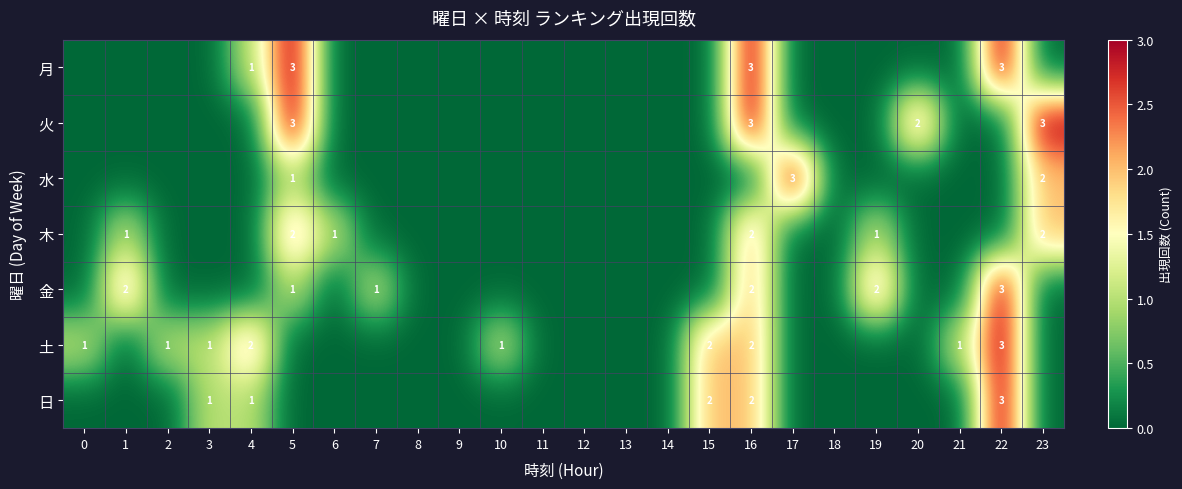

Between 15 and 19, which is larger?

15